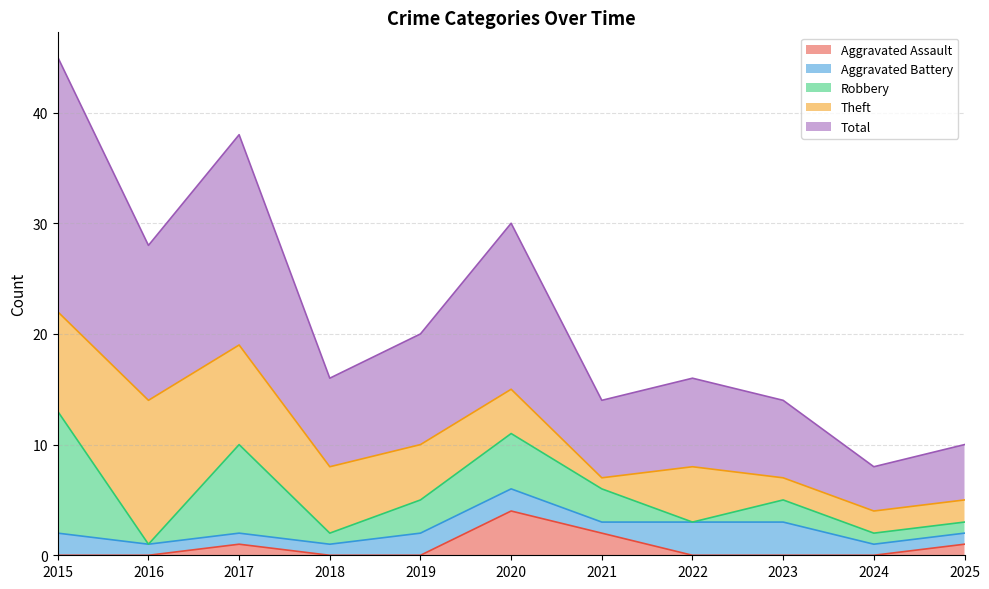

What is the approximate value of Total at 2025, to the nearest 5?

5